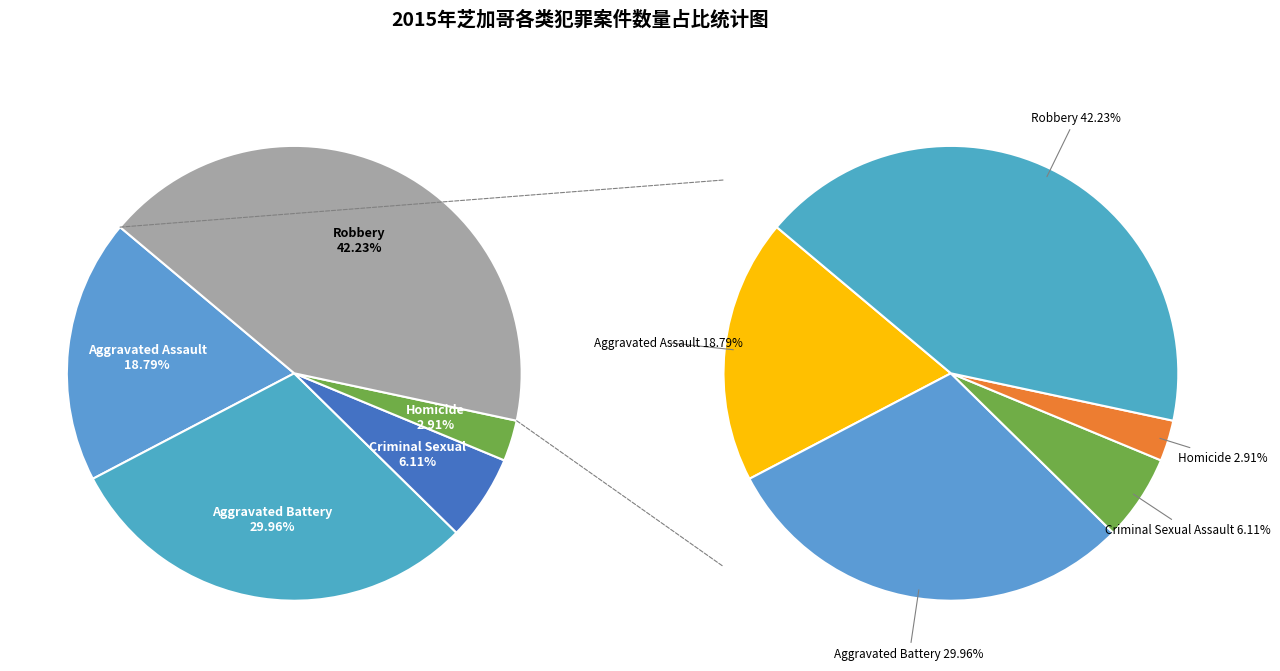

Combined, what portion of the pie is Homicide and Aggravated Assault?

21.7%